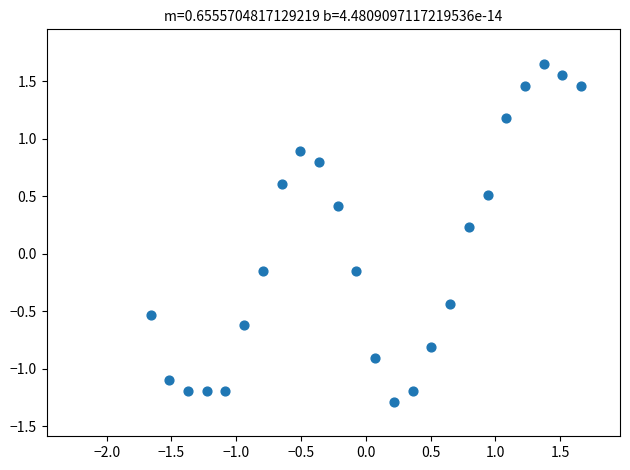

What is the range of Y values (max minus min)?

2.9